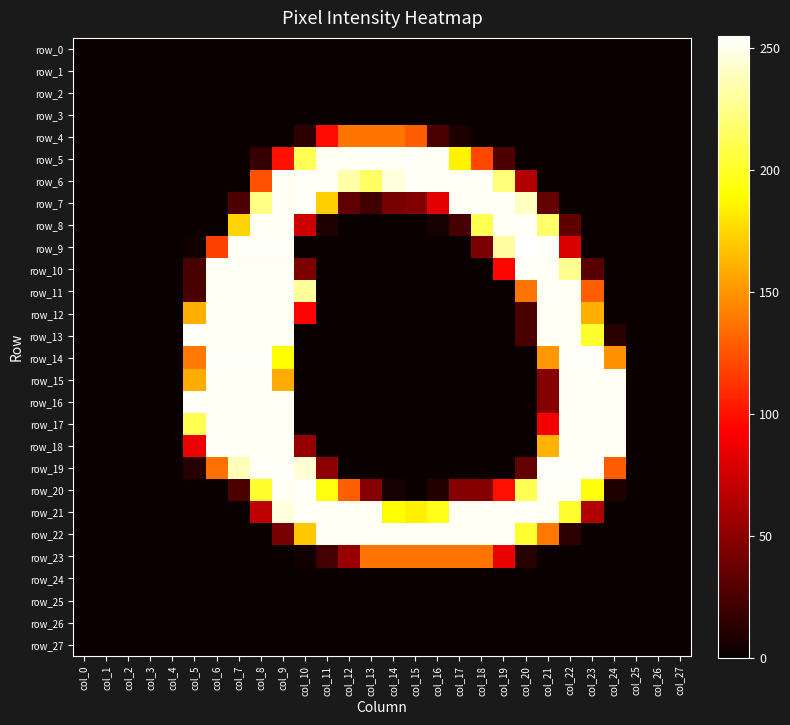

Is the value of row_10 at col_16 greater than the value of row_4 at col_13?

No